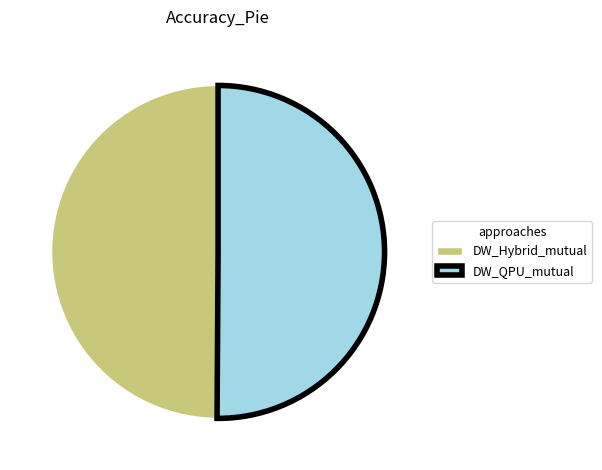

Is it true that DW_QPU_mutual is 50% of the pie?

True